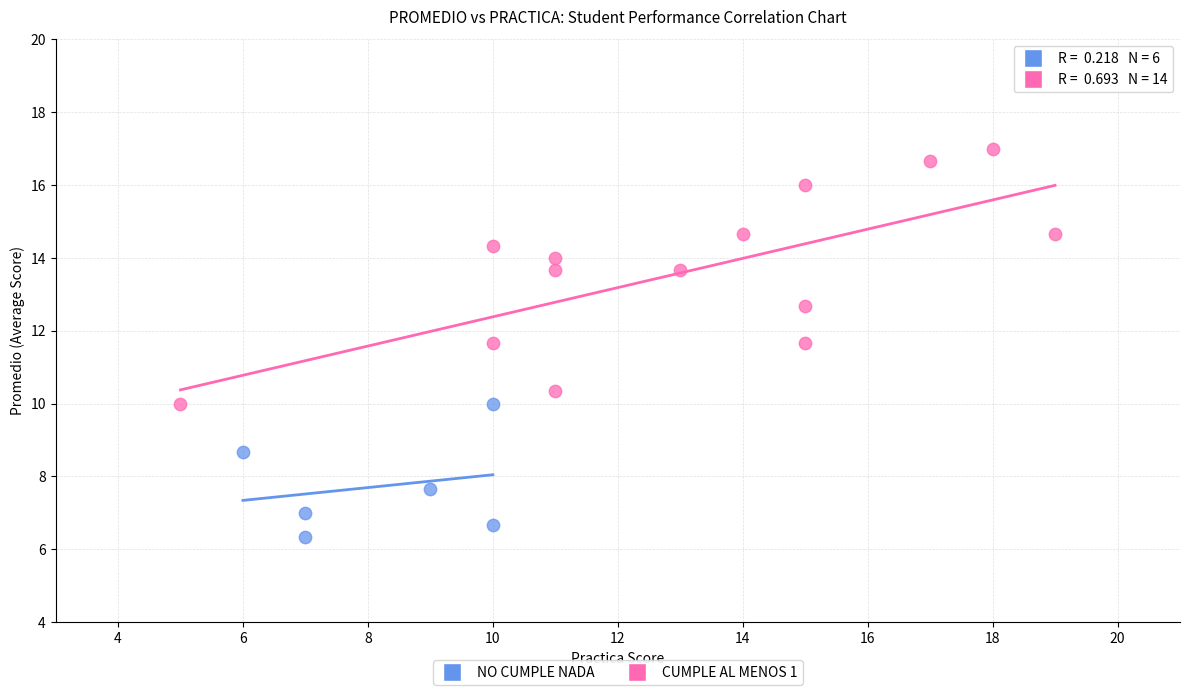

Which series contains the highest Y value?

CUMPLE AL MENOS 1